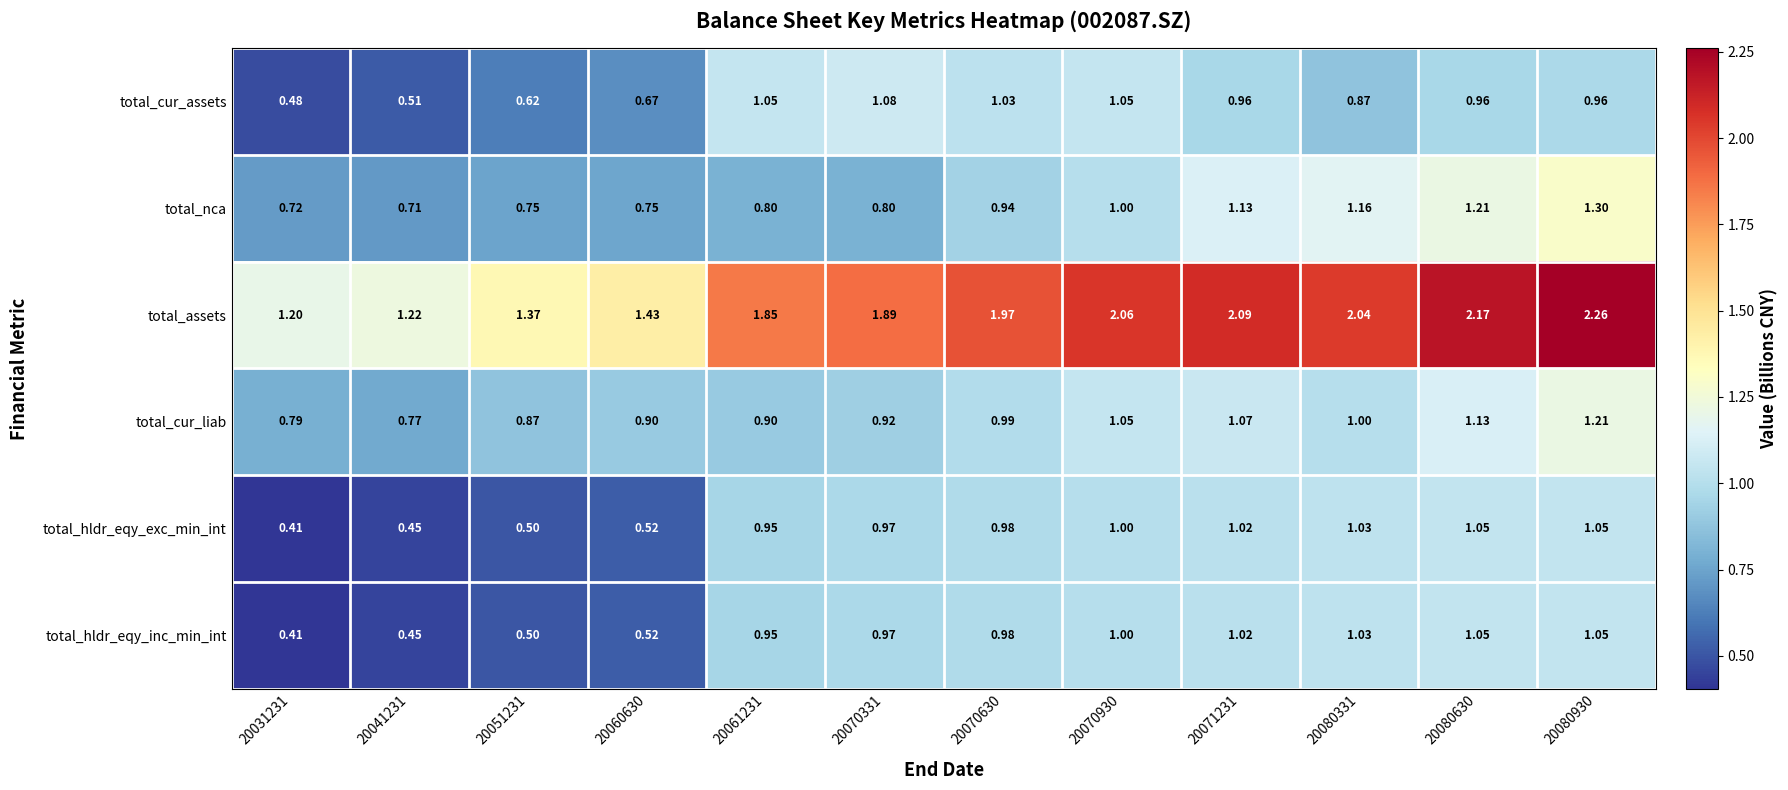

Is the value of total_nca at 20080331 greater than the value of total_assets at 20061231?

No